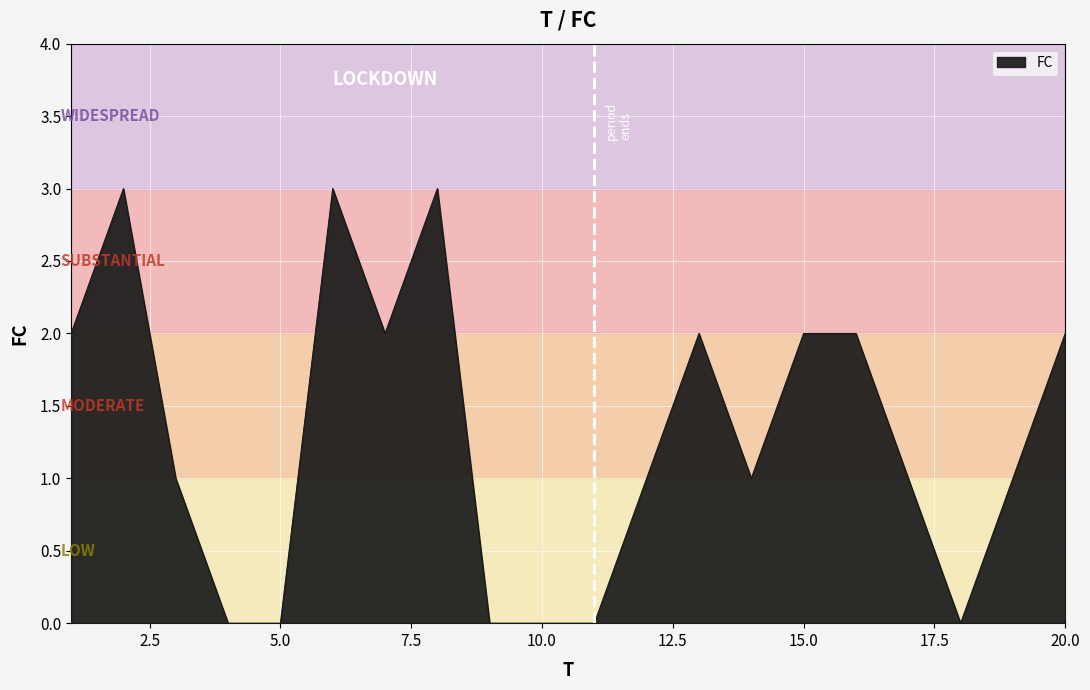

What is the maximum value shown in the chart?

3